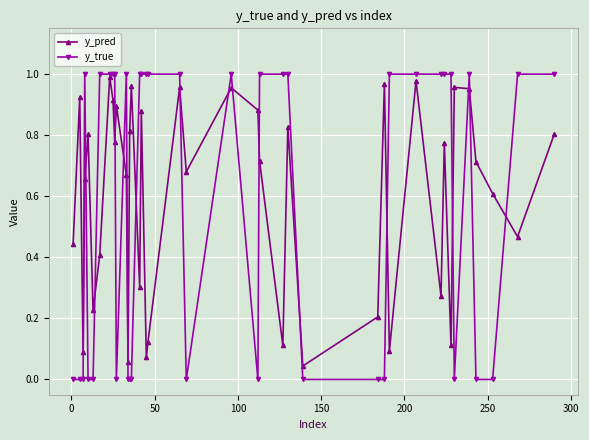

At how many categories does at least one series exceed 0?

40